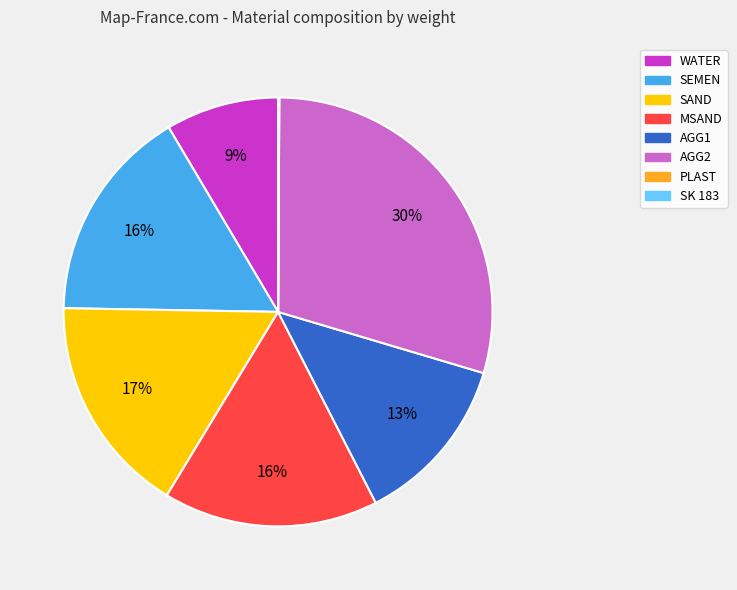

What is the largest slice in the pie chart?

AGG2